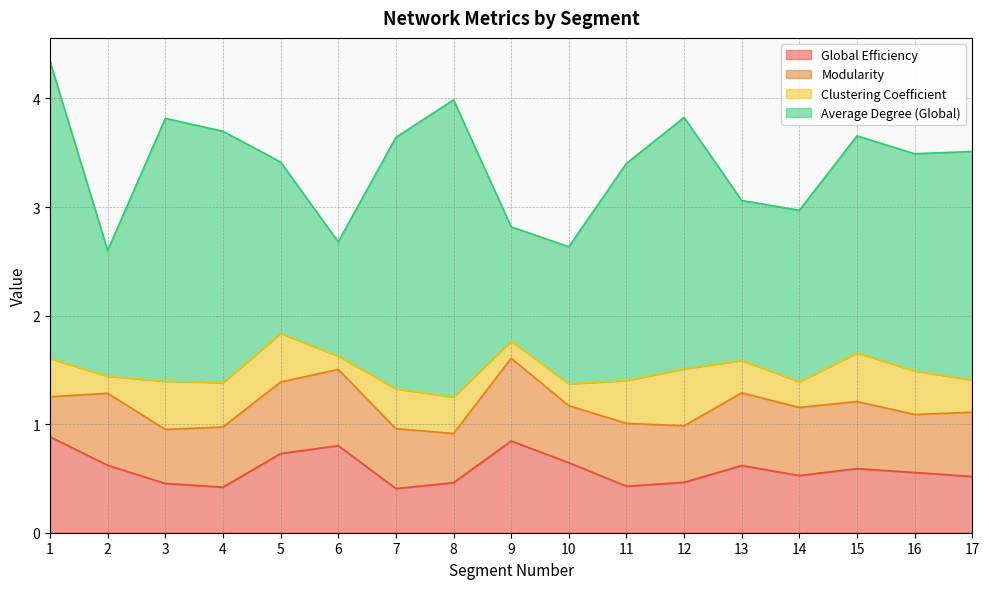

How many lines are shown in the chart?

4